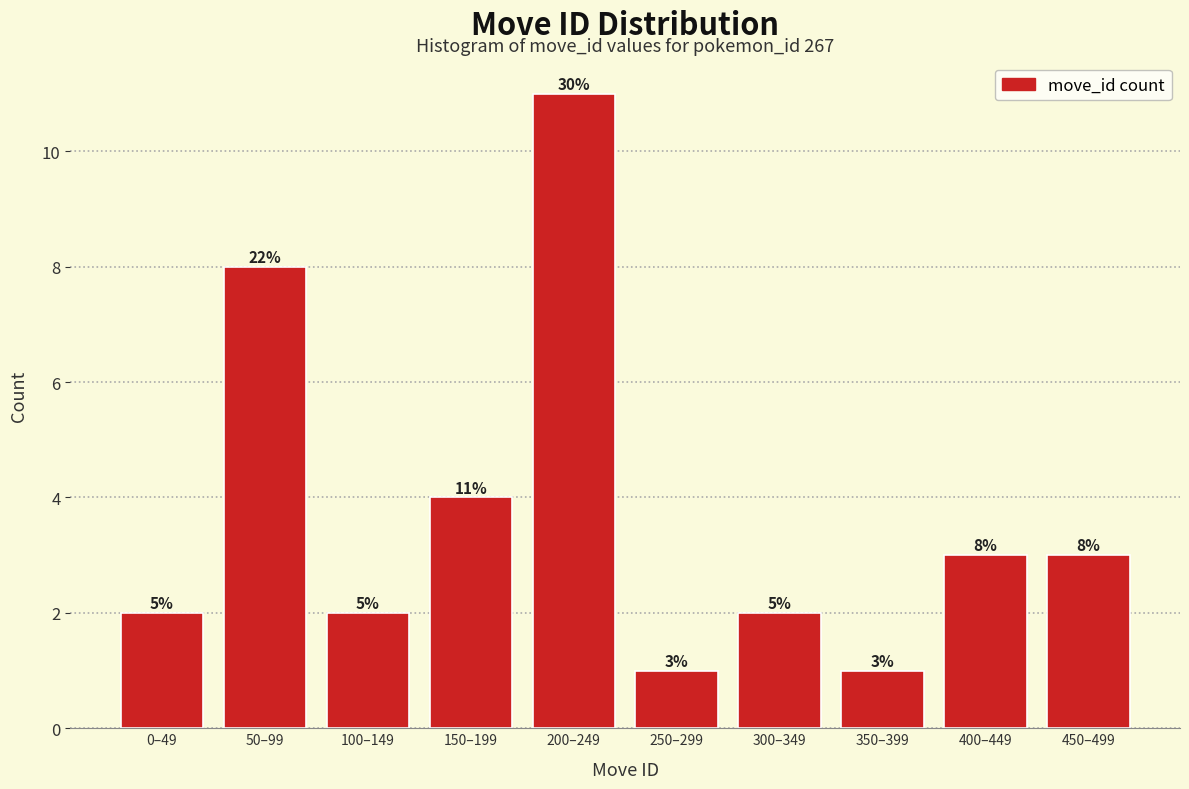

Reading left to right, transcribe all the data shown in this chart.

0–49=2	50–99=8	100–149=2	150–199=4	200–249=11	250–299=1	300–349=2	350–399=1	400–449=3	450–499=3